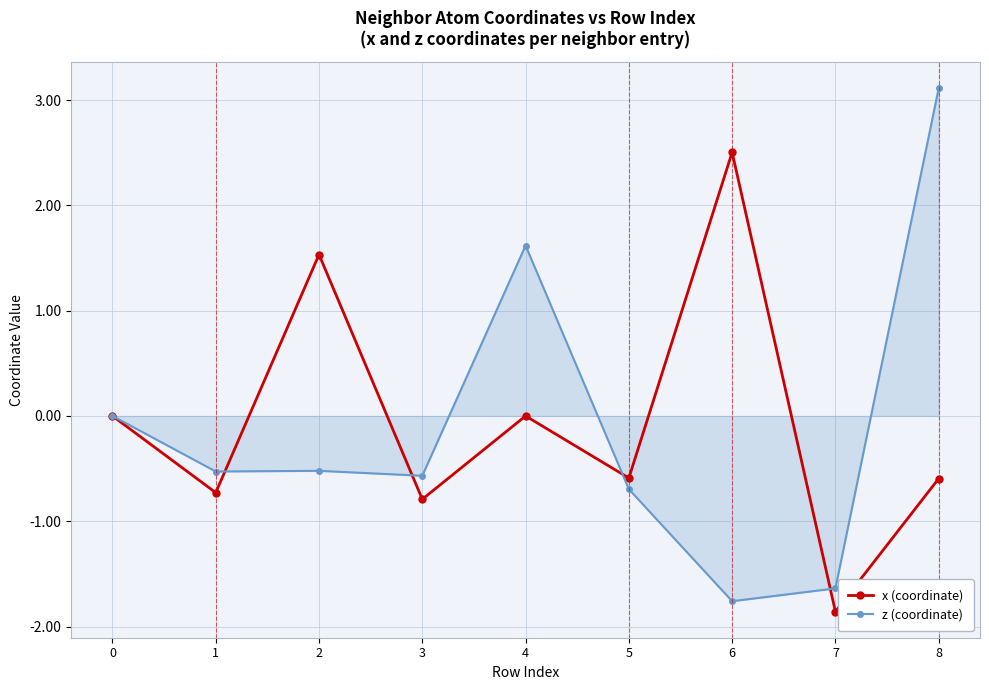

What is the sum of the x (coordinate) values at 2 and 6?

4.0